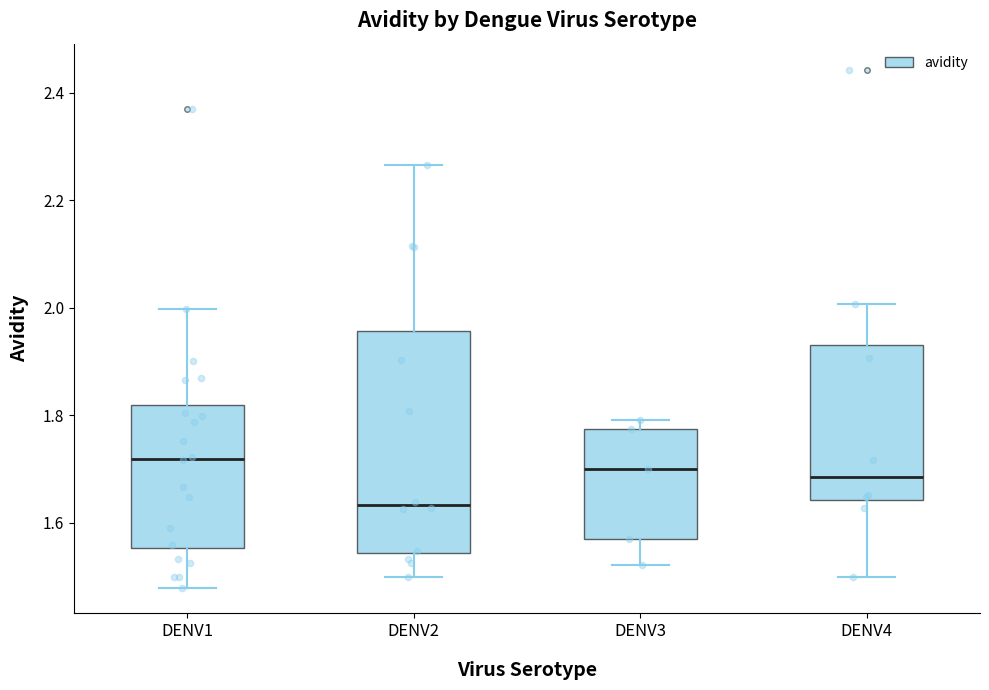

Where is the lower edge of the box for DENV3 on the y-axis? The values are not printed on the chart, so give them approximately, as read against the axis.

1.56